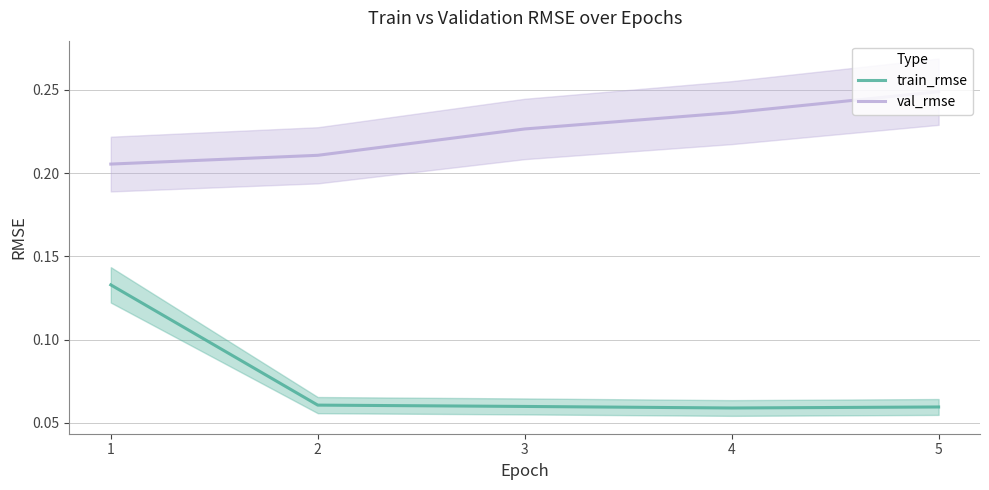

True or false: train_rmse and val_rmse cross at least once.

False